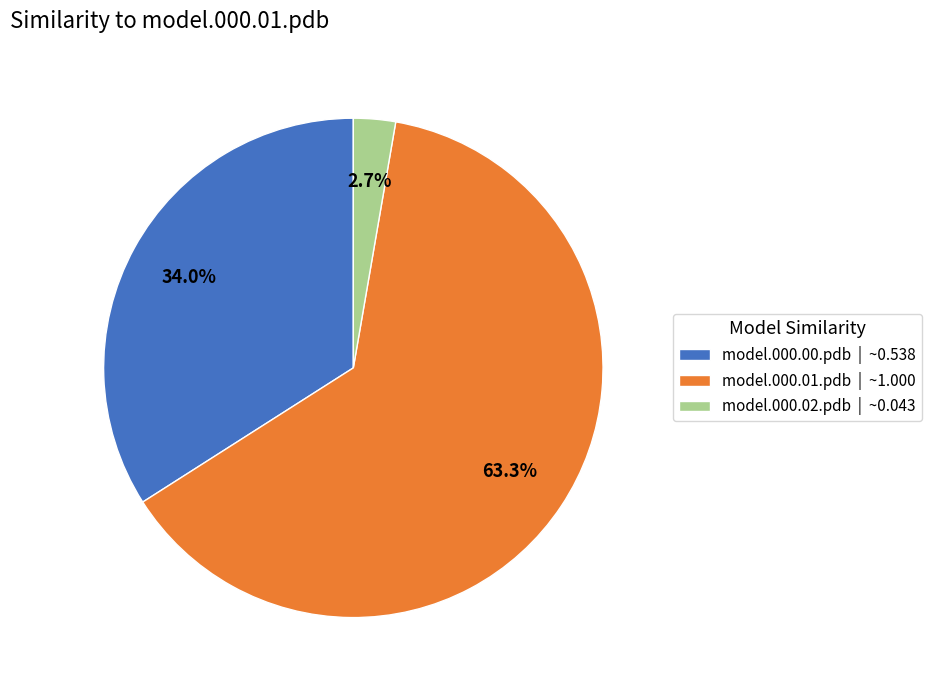

Which category has the smallest portion of the pie?

model.000.02.pdb | ~0.043